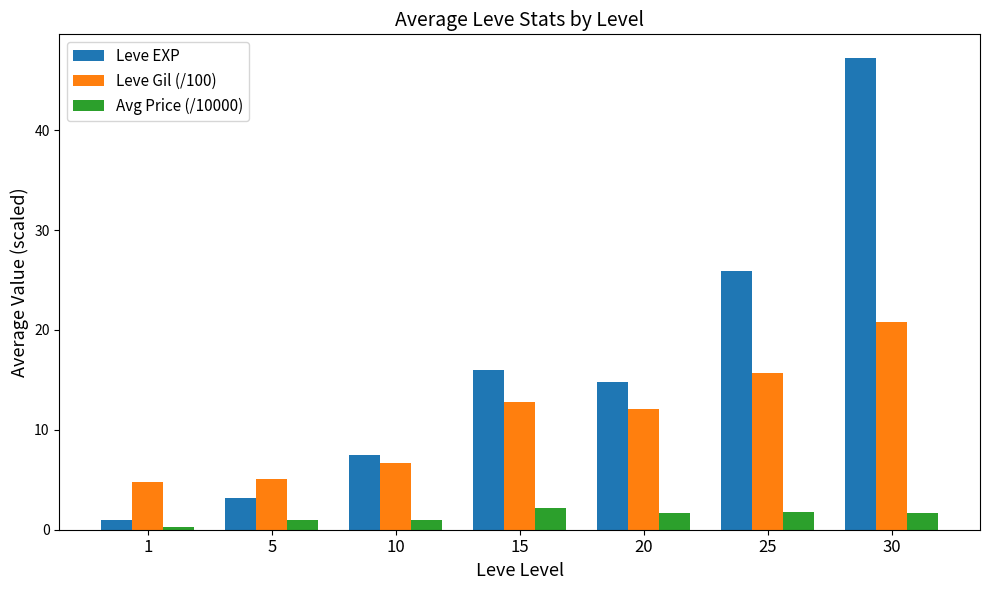

Is it true that Leve Gil (/100) equals 24.0 at 25?

False